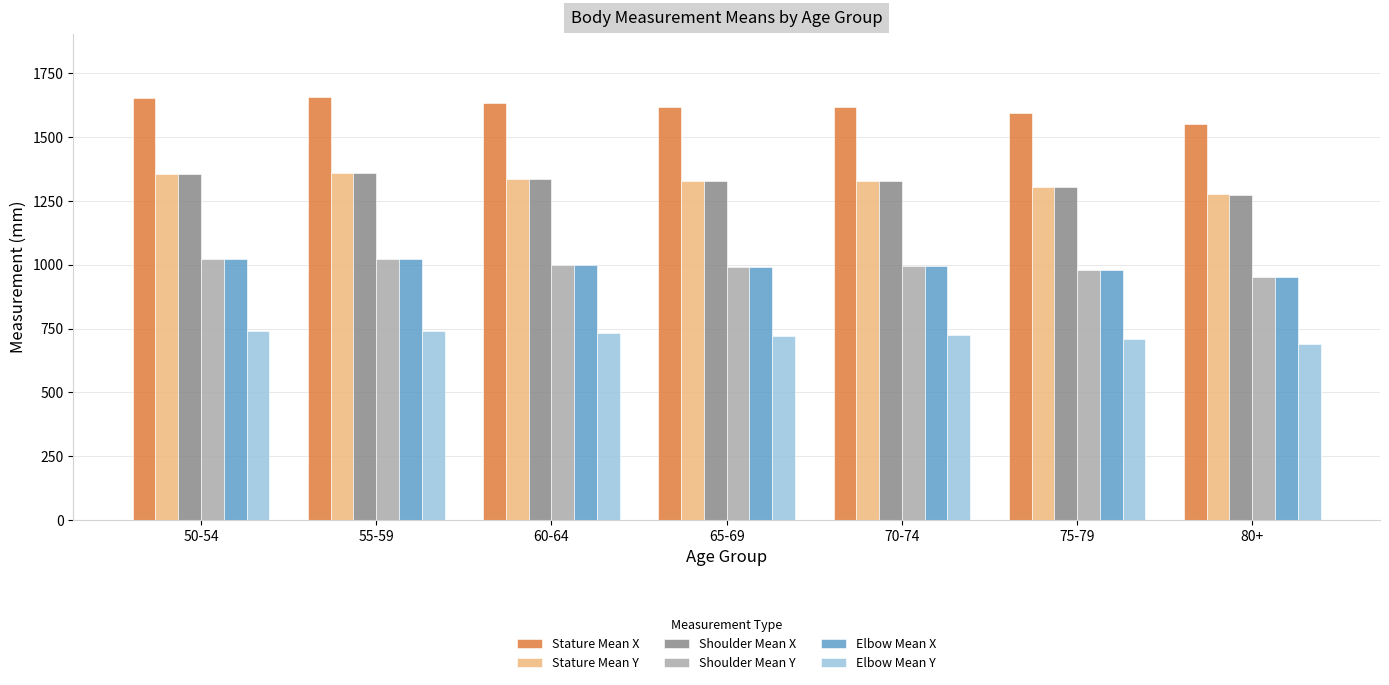

How many bars are there in total?

42